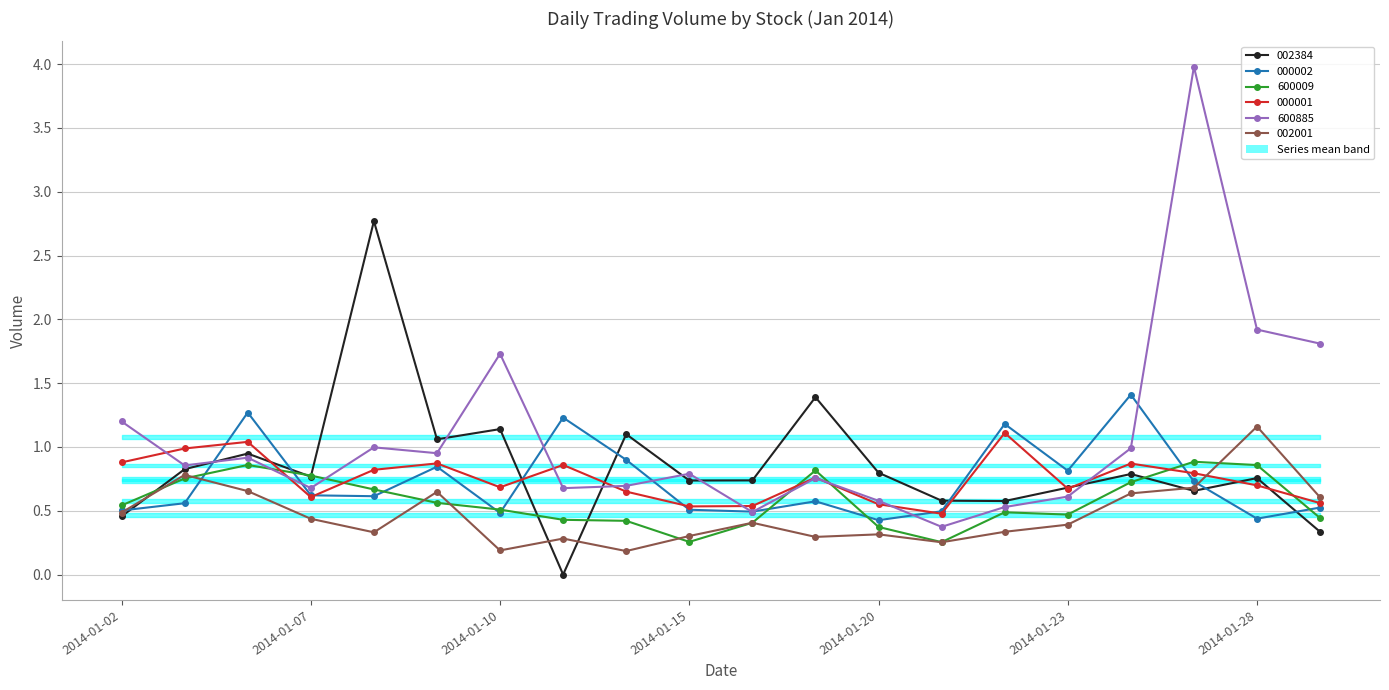

At which category does 002001 reach its first local valley?

2014-01-08